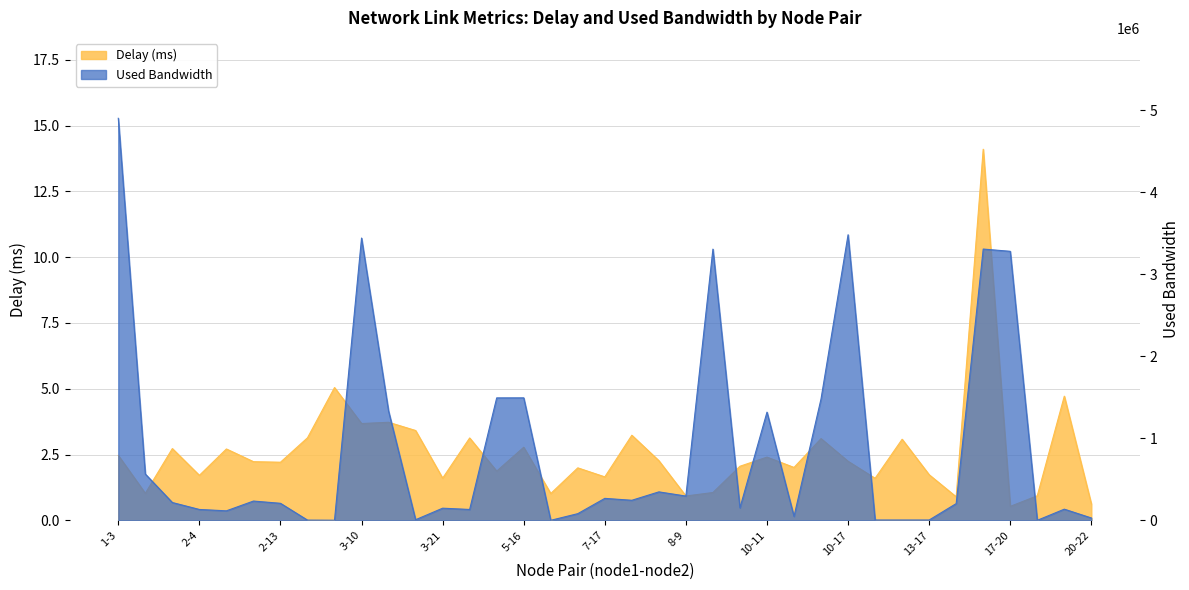

Between 3-11 and 9-16, which series saw the biggest shift?

used_bw_scaled